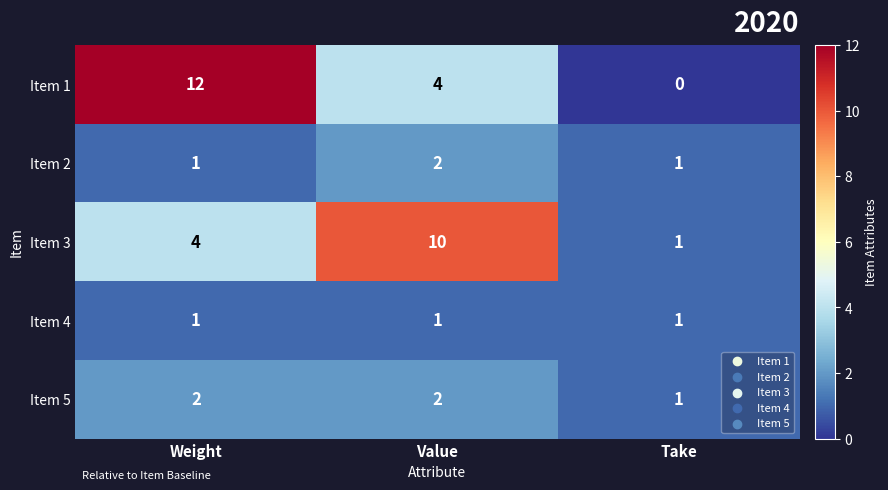

What is the difference between the highest and lowest values at Weight?

11